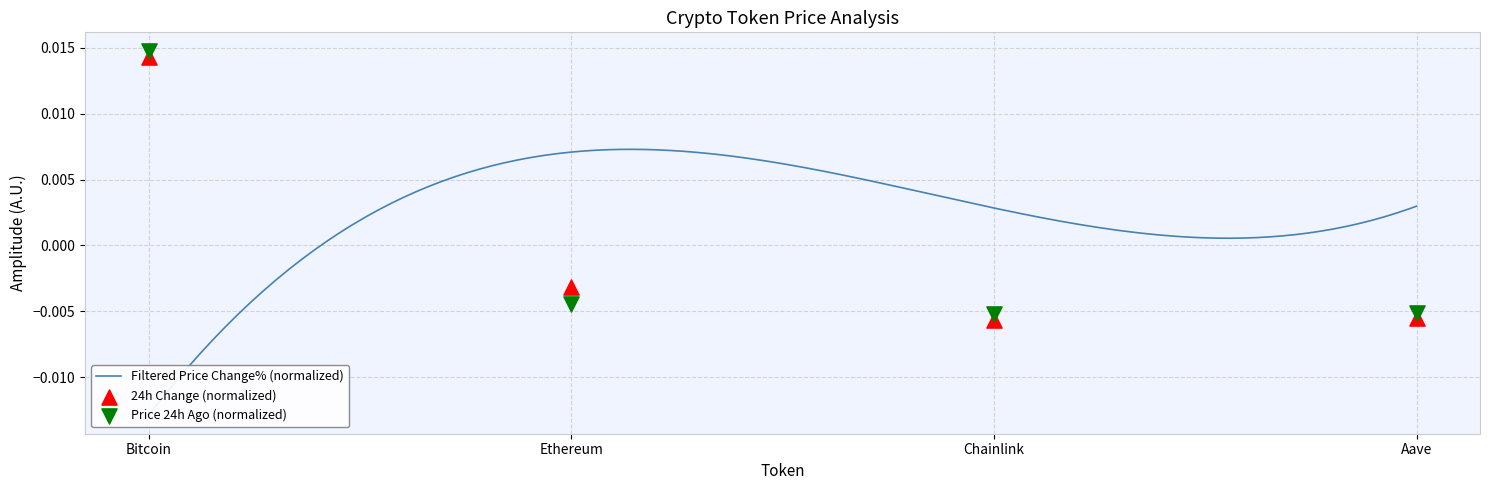

Is the value of price at Chainlink greater than the value of price24hAgo at Ethereum?

No